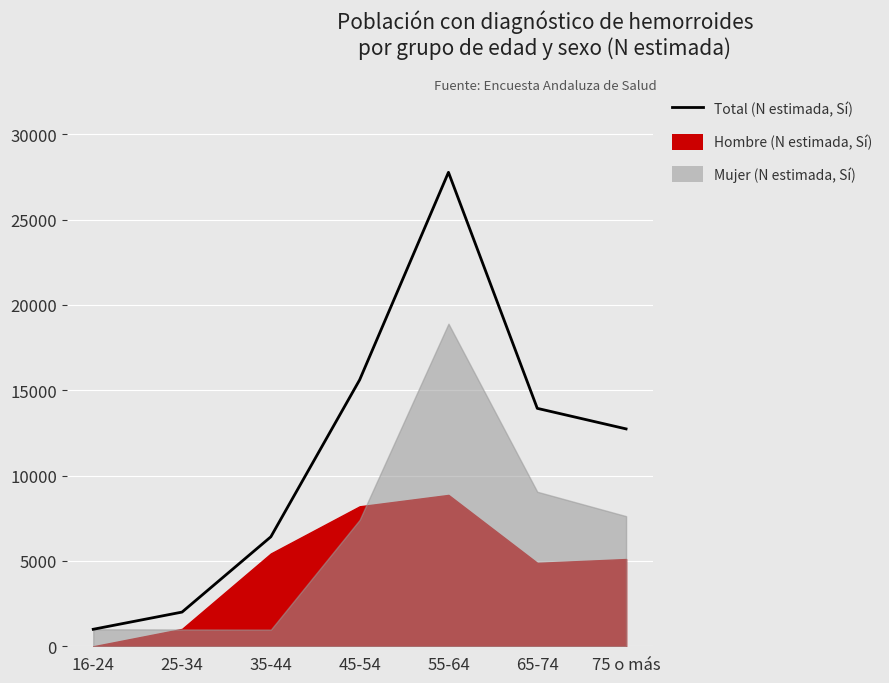

What position from the right is 16-24?

7